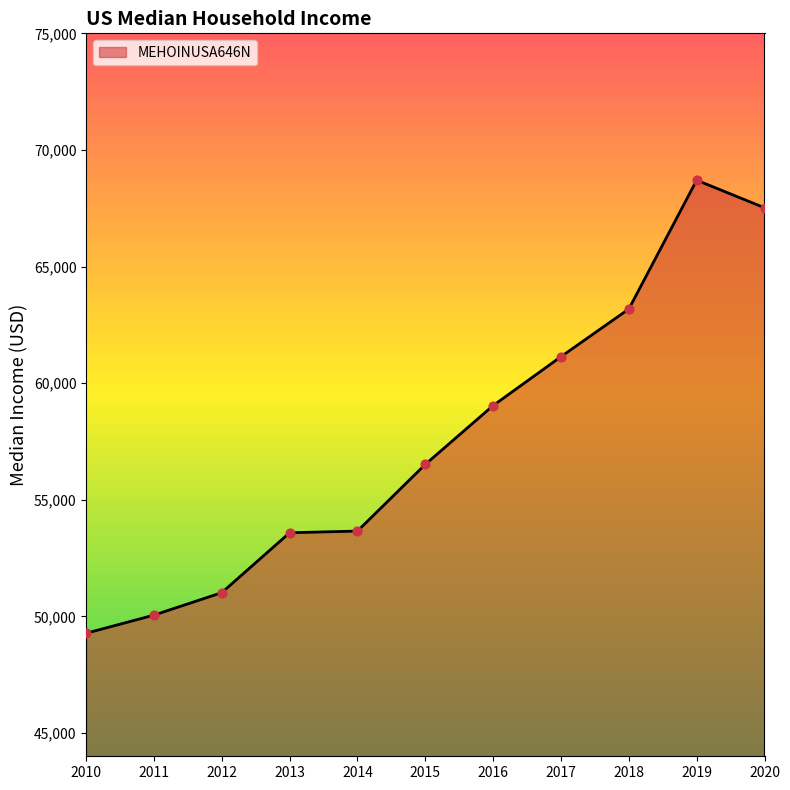

What is the ratio of the value at 2011 to the value at 2018?

0.8